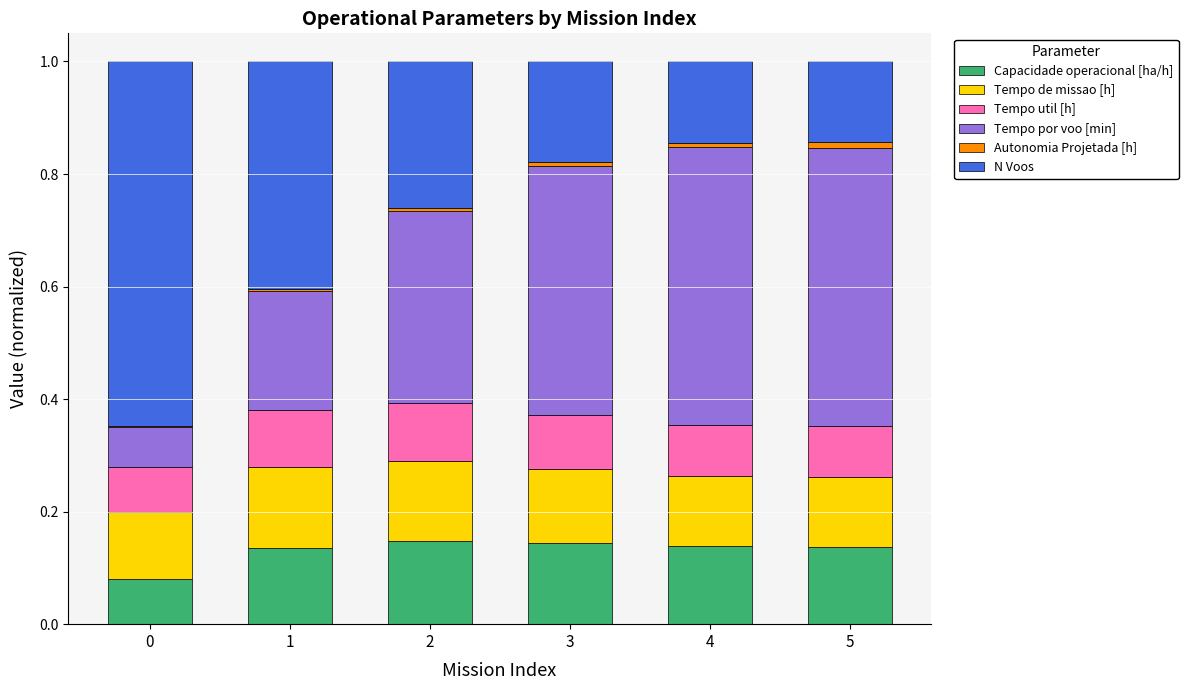

Count the N Voos values in the range 0 to 1.

6